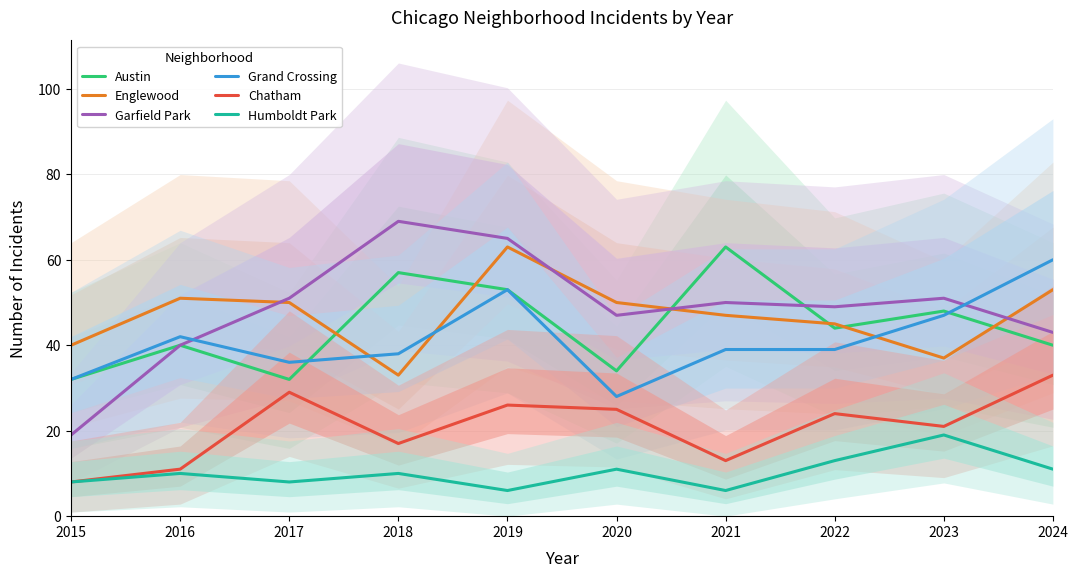

What is the smallest value displayed?

6